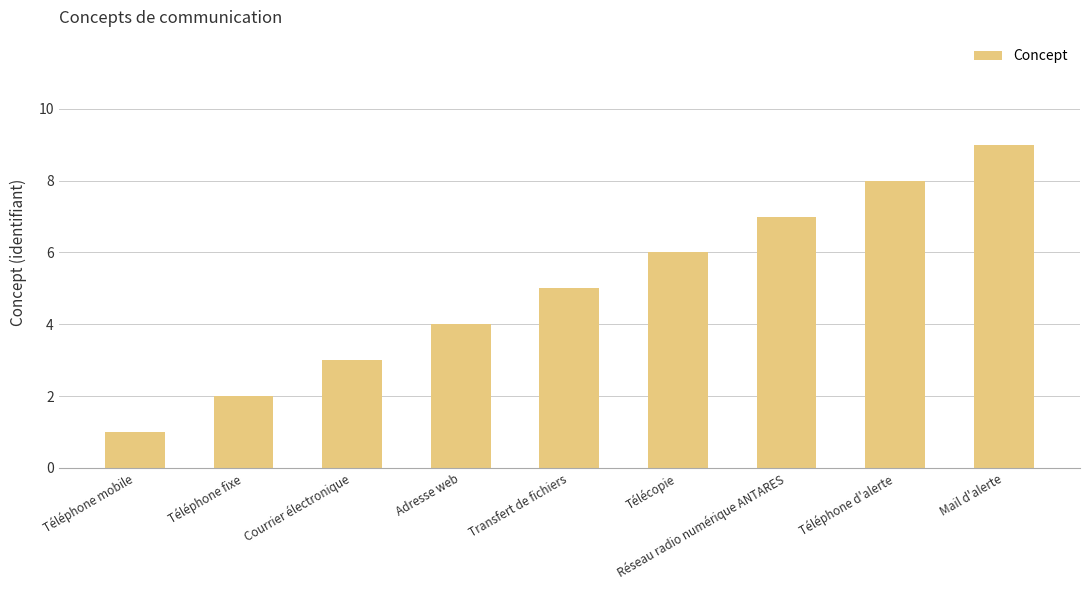

Are the bars horizontal?

No